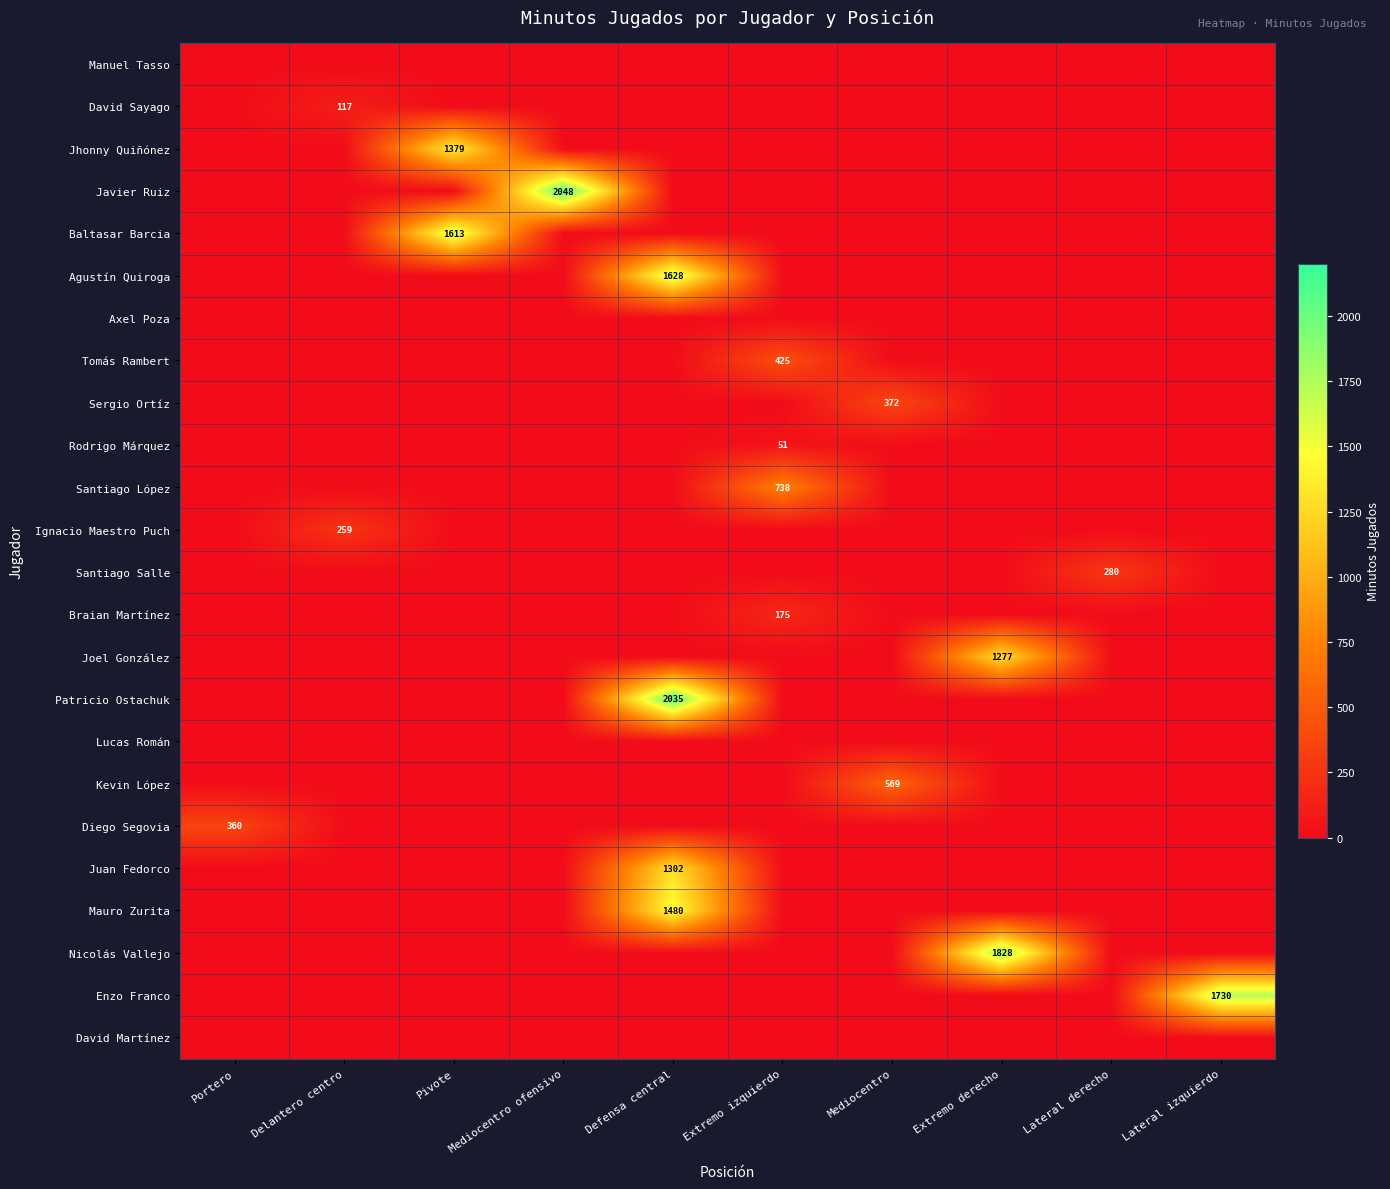

How many categories are shown in the chart?

10